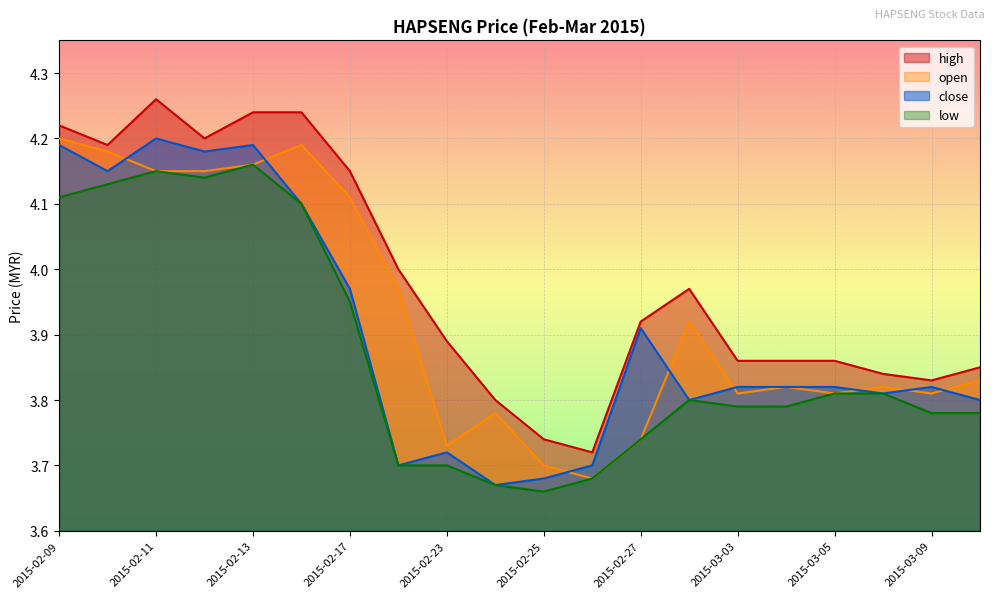

In close, how many points are higher than both neighbors (excluding endpoints)?

5